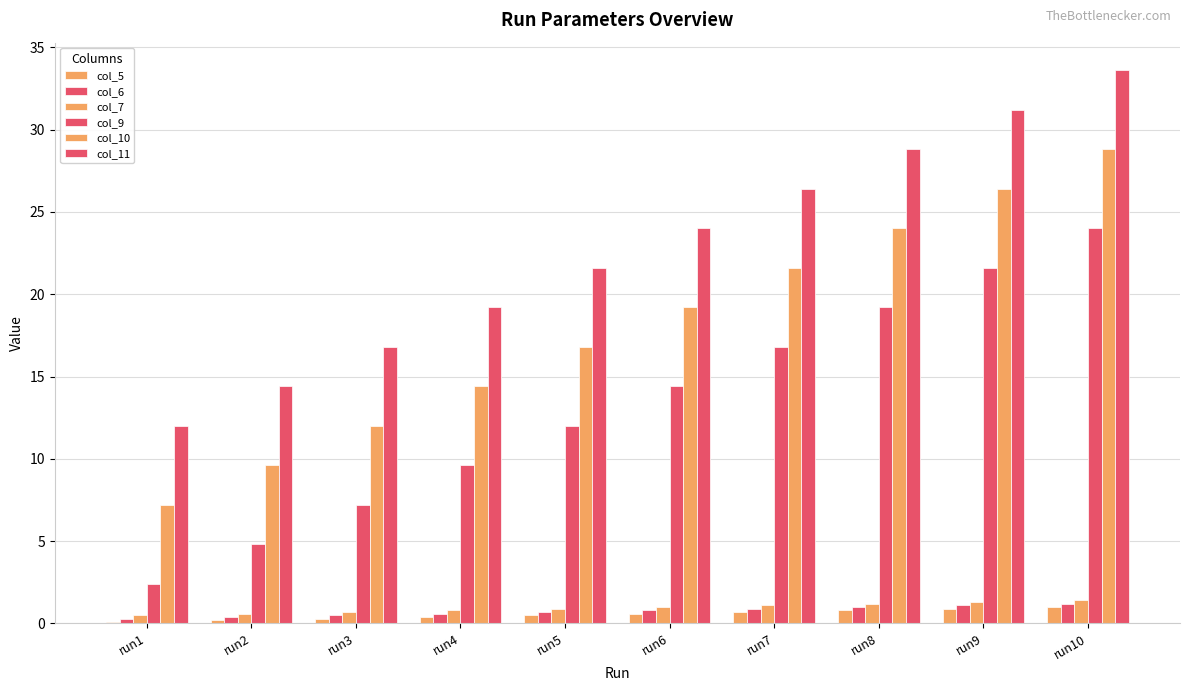

Reading left to right, list all the values displayed in this chart.

col_5: run1=0.1	run2=0.2	run3=0.3	run4=0.4	run5=0.5	run6=0.6	run7=0.7	run8=0.8	run9=0.9	run10=1.0
col_6: run1=0.3	run2=0.4	run3=0.5	run4=0.6	run5=0.7	run6=0.8	run7=0.9	run8=1.0	run9=1.1	run10=1.2
col_7: run1=0.5	run2=0.6	run3=0.7	run4=0.8	run5=0.9	run6=1.0	run7=1.1	run8=1.2	run9=1.3	run10=1.4
col_9: run1=2.4	run2=4.8	run3=7.2	run4=9.6	run5=12.0	run6=14.4	run7=16.8	run8=19.2	run9=21.6	run10=24.0
col_10: run1=7.2	run2=9.6	run3=12.0	run4=14.4	run5=16.8	run6=19.2	run7=21.6	run8=24.0	run9=26.4	run10=28.8
col_11: run1=12.0	run2=14.4	run3=16.8	run4=19.2	run5=21.6	run6=24.0	run7=26.4	run8=28.8	run9=31.2	run10=33.6